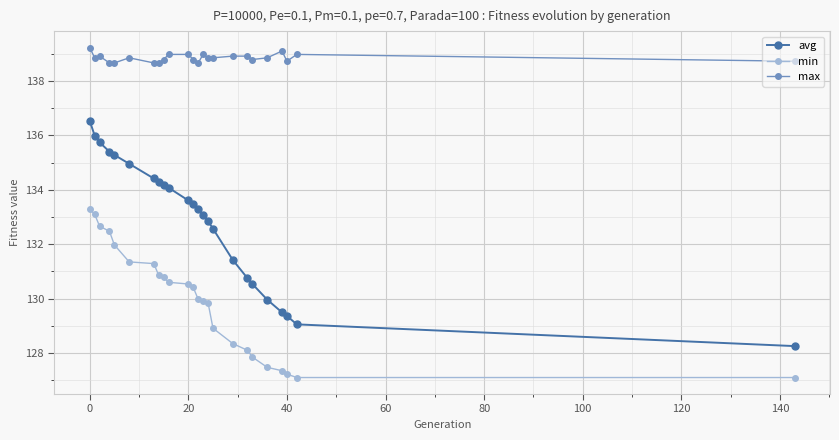

Rank the series by their average value, from lowest to highest.

min, avg, max